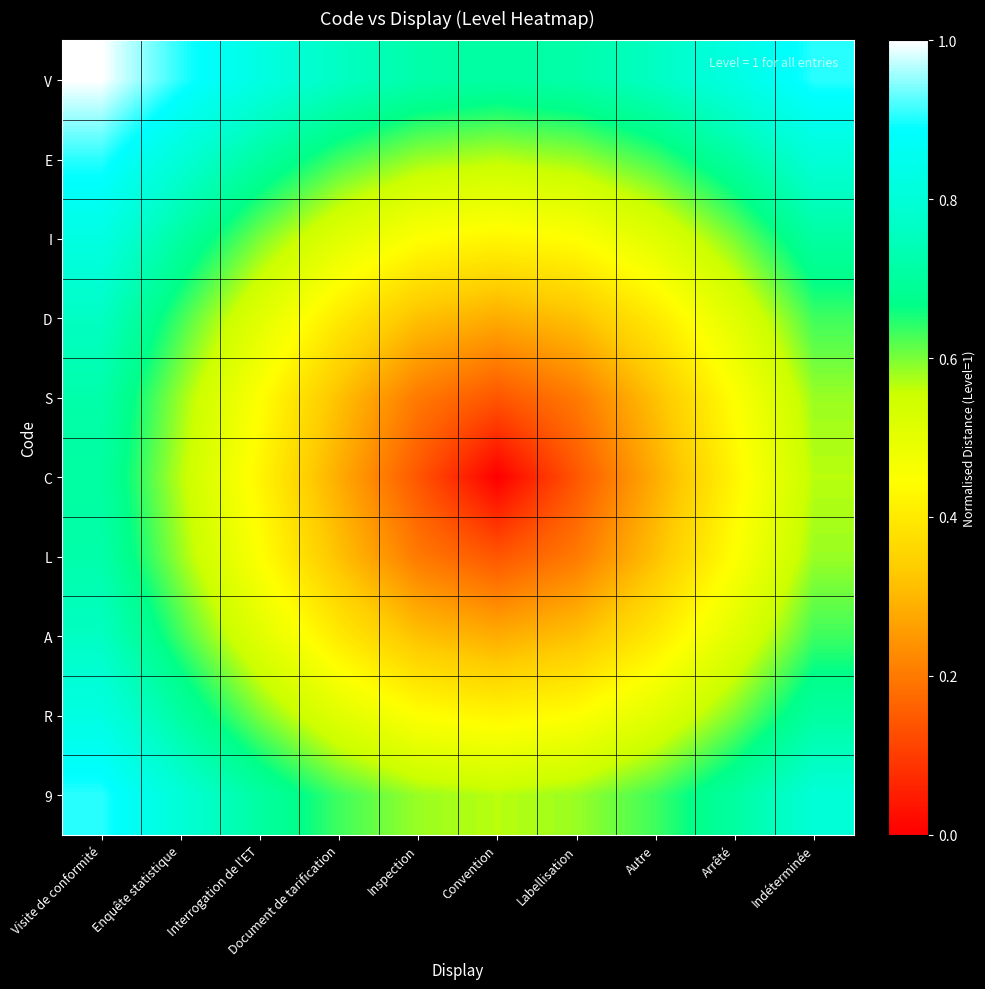

Rank the series by their maximum value, from highest to lowest.

V, E, 9, I, R, D, A, S, L, C